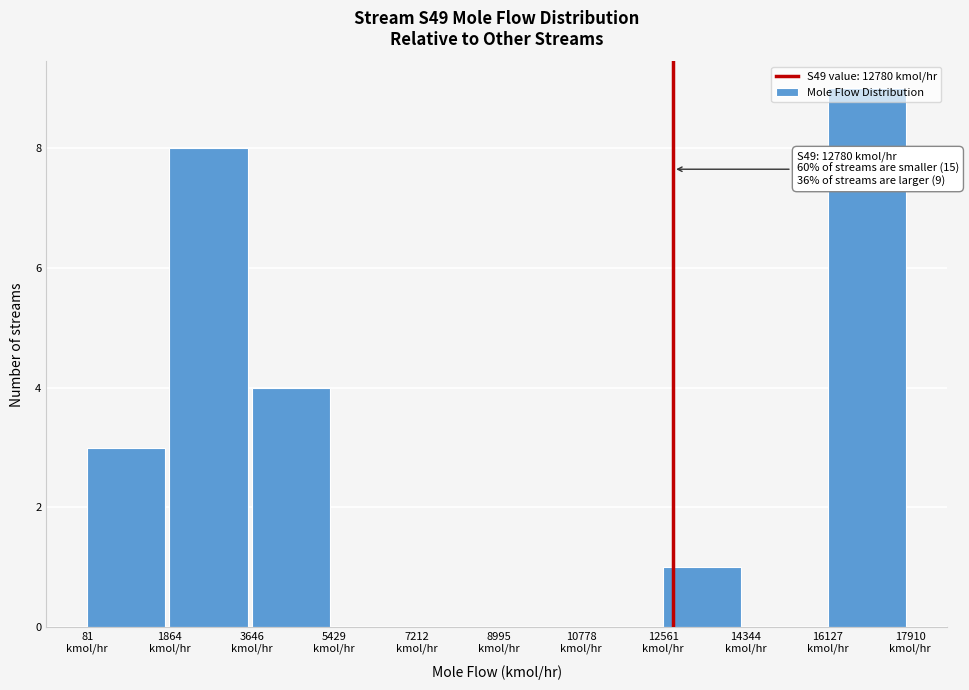

Over which range of the x-axis is the bar tallest?

16200 to 18000